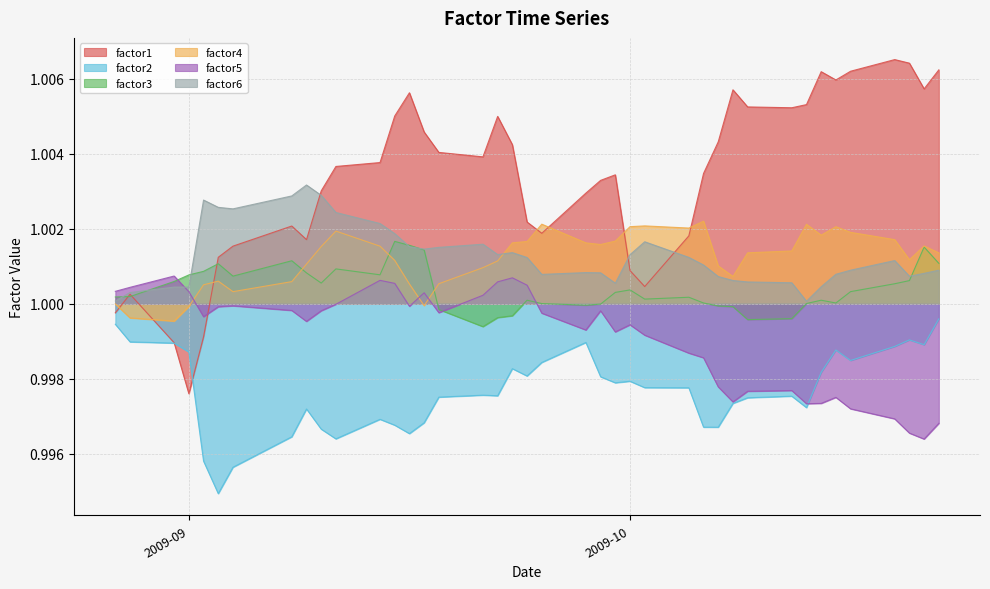

Which series has the largest total across all categories?

factor1